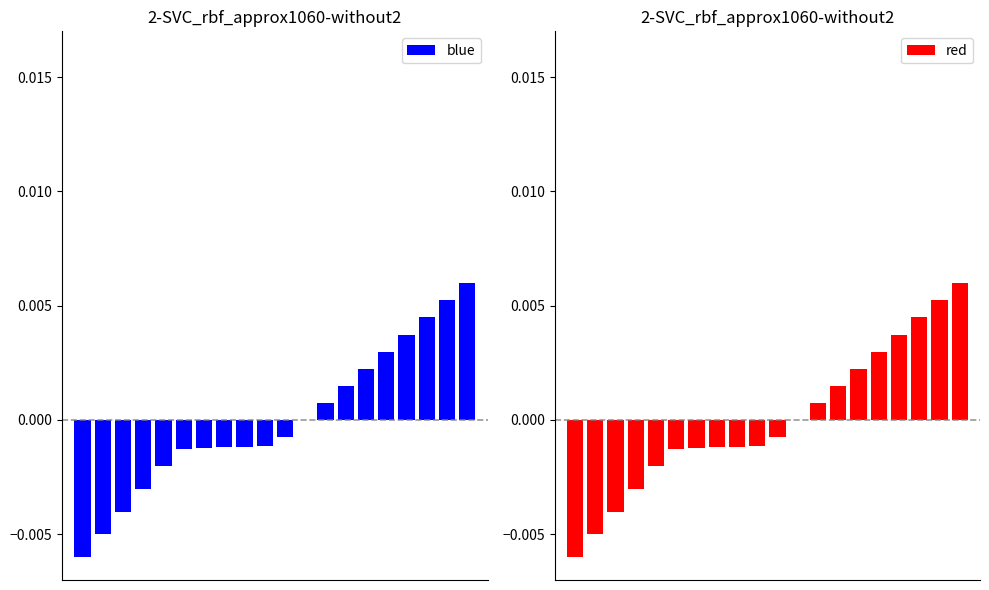

At how many categories does at least one series exceed 0?

8